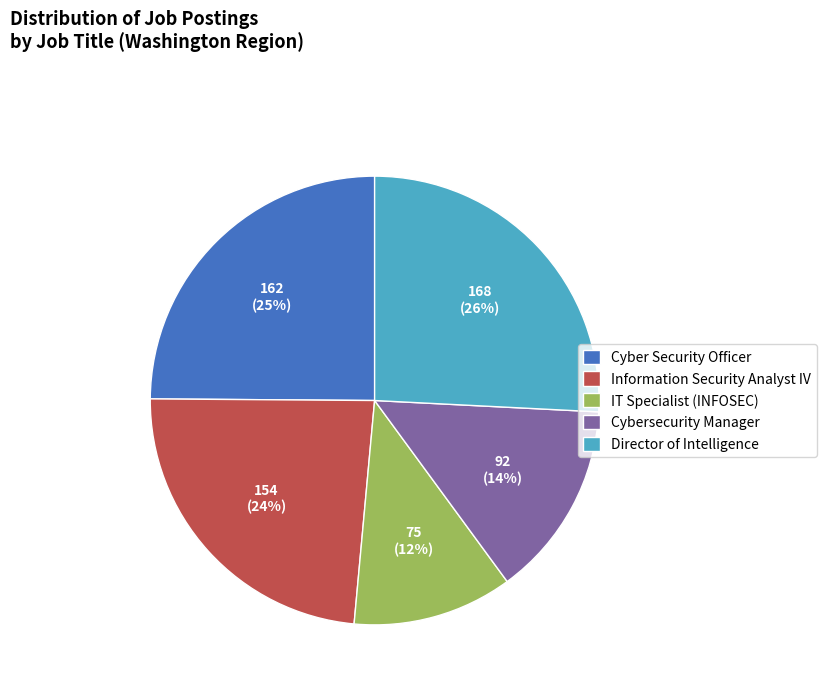

Is there a majority slice in this chart?

No